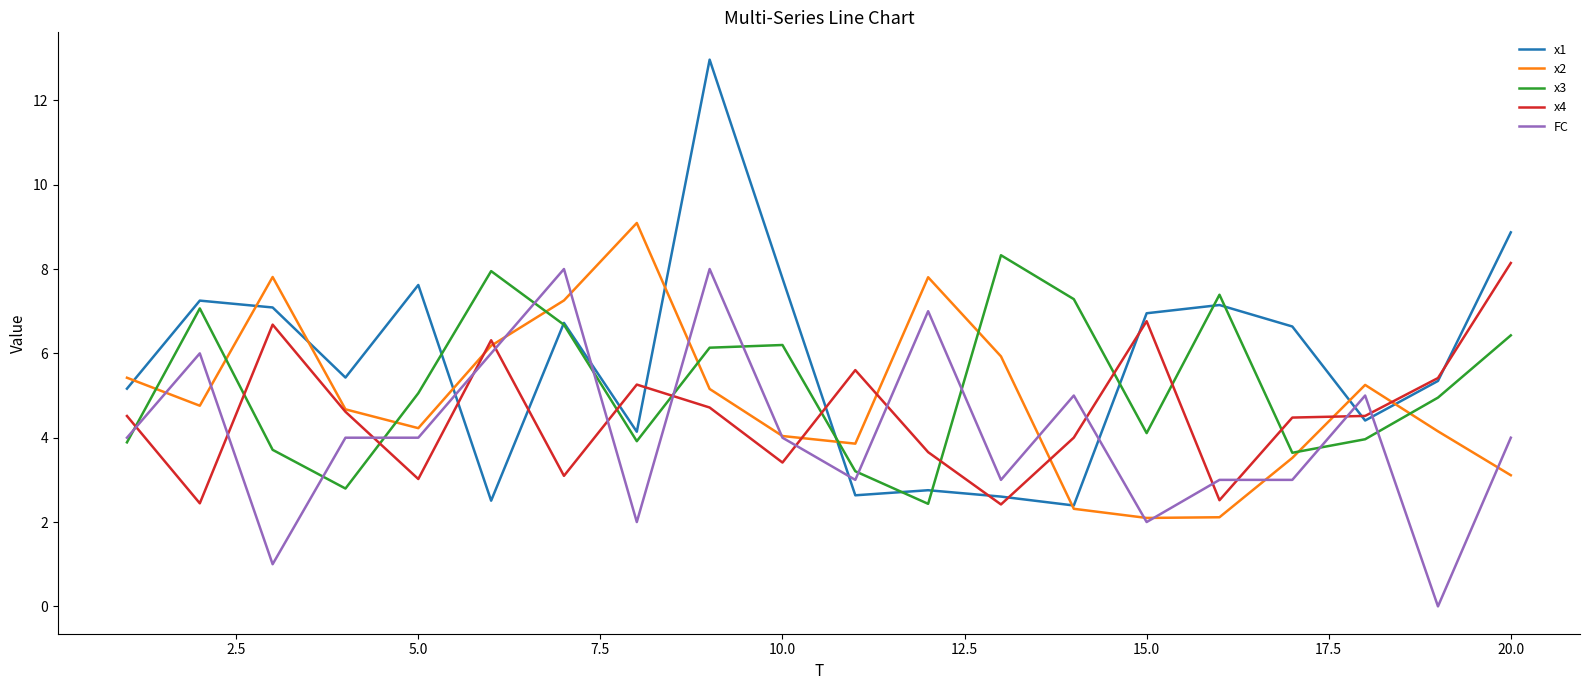

How many distinct data groups are displayed?

5